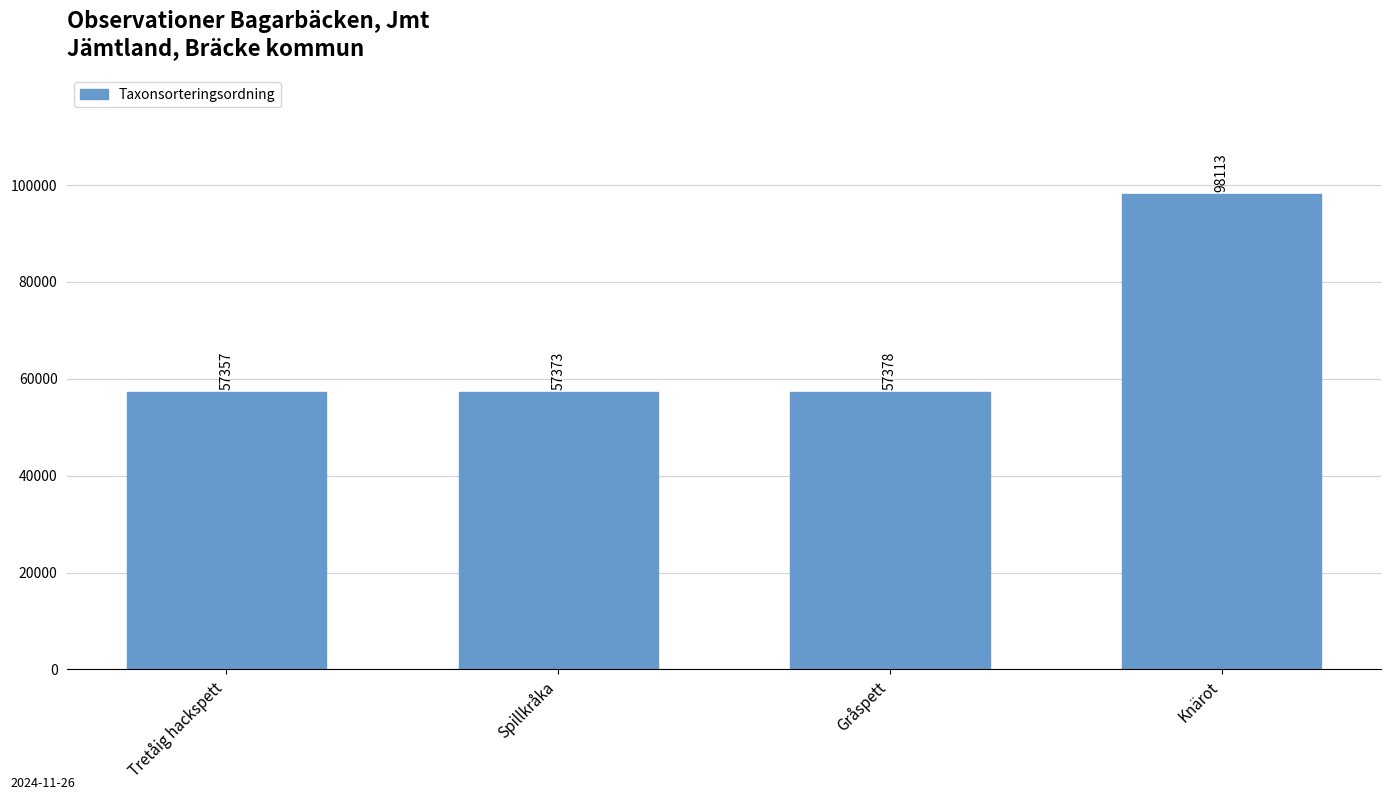

Is it true that the value at Spillkråka is 57373?

True